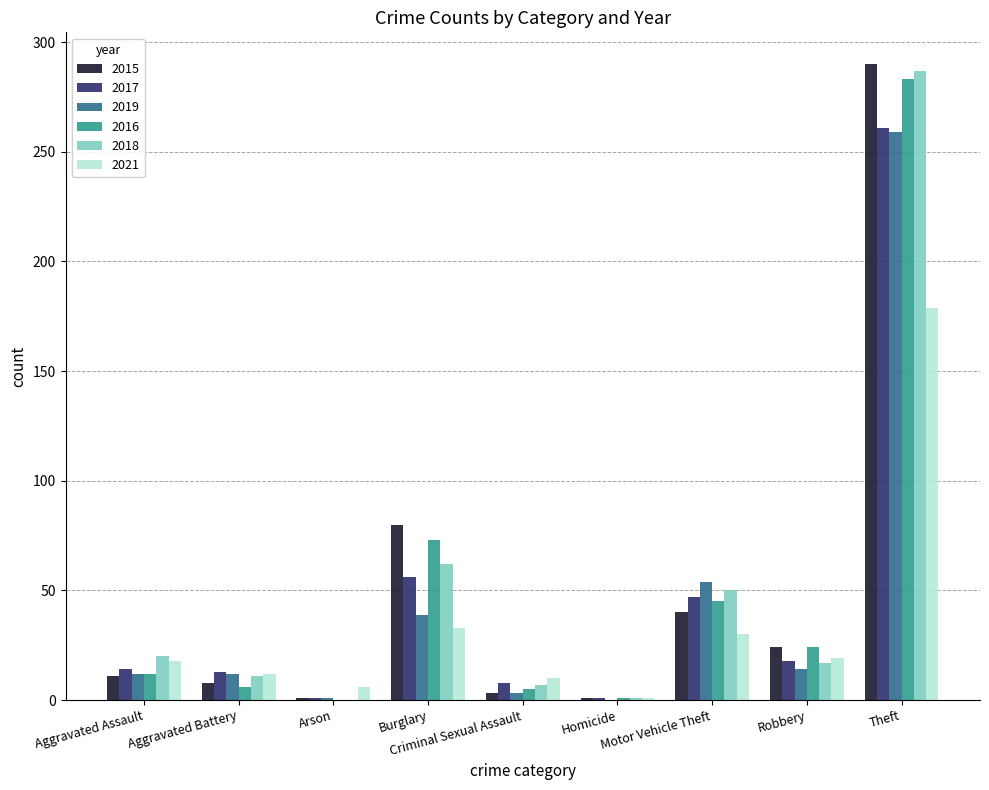

What is the maximum value for 2017?

261